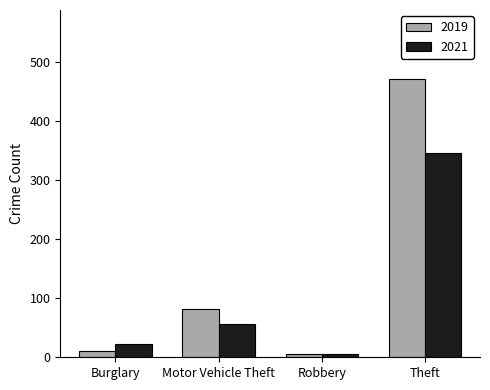

Which series has the widest spread of values?

2019